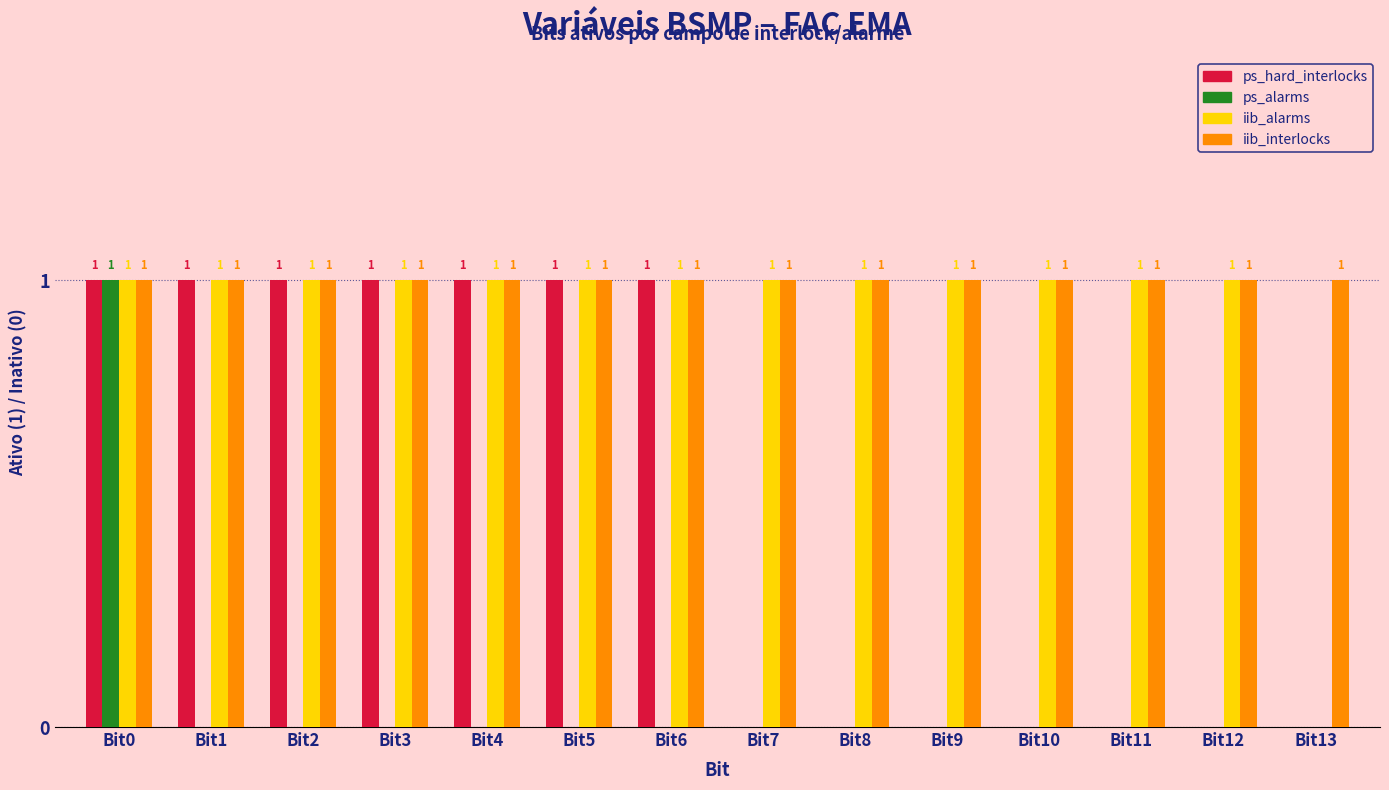

The iib_alarms series shows 1 at Bit8. True or false?

True